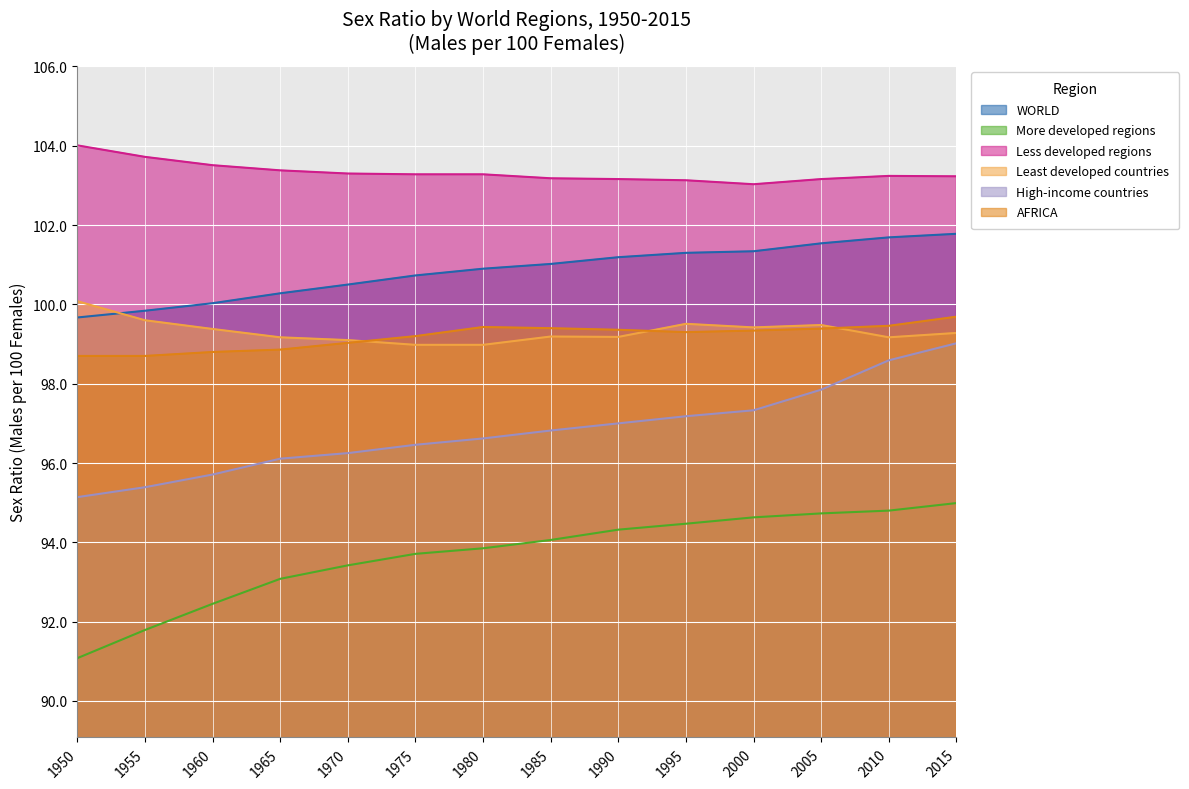

True or false: AFRICA and Least developed countries cross at least once.

True